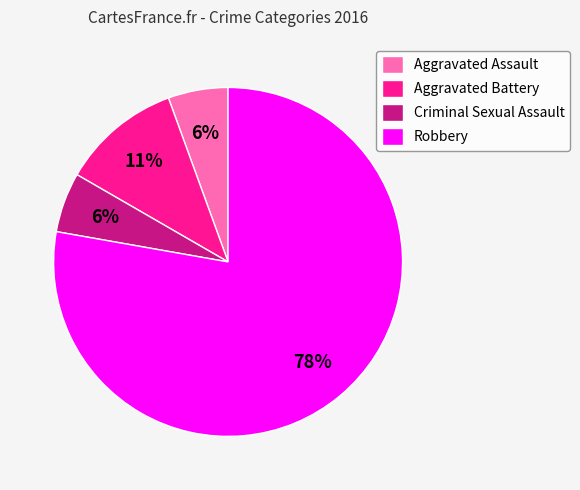

Which slice is the largest?

Robbery